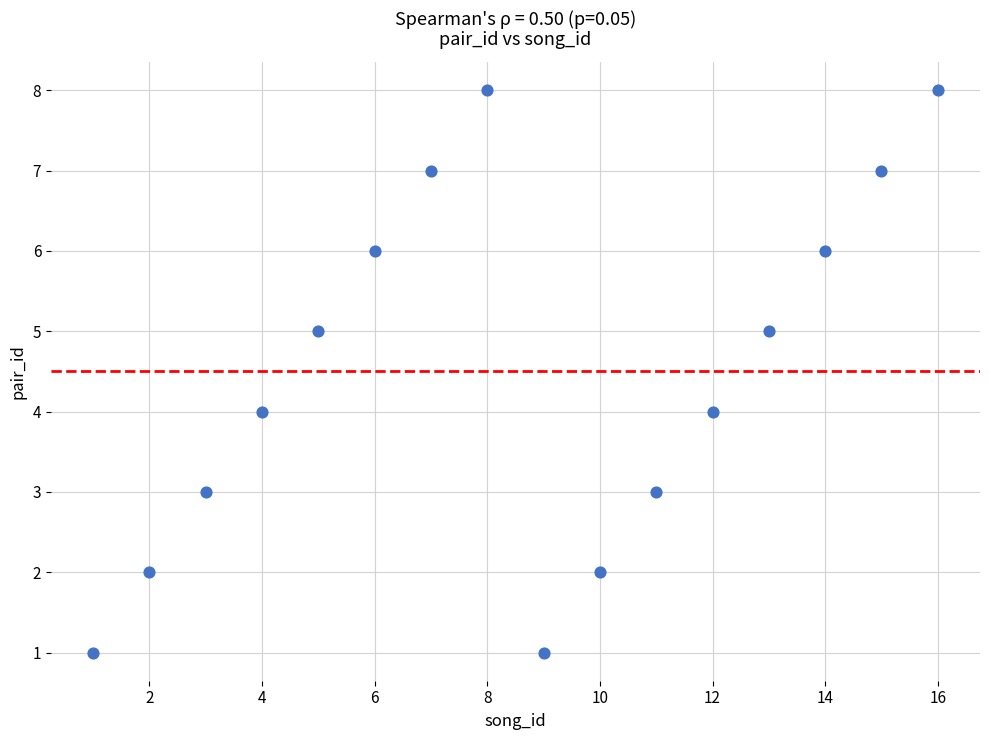

What is the range of X values (max minus min)?

15